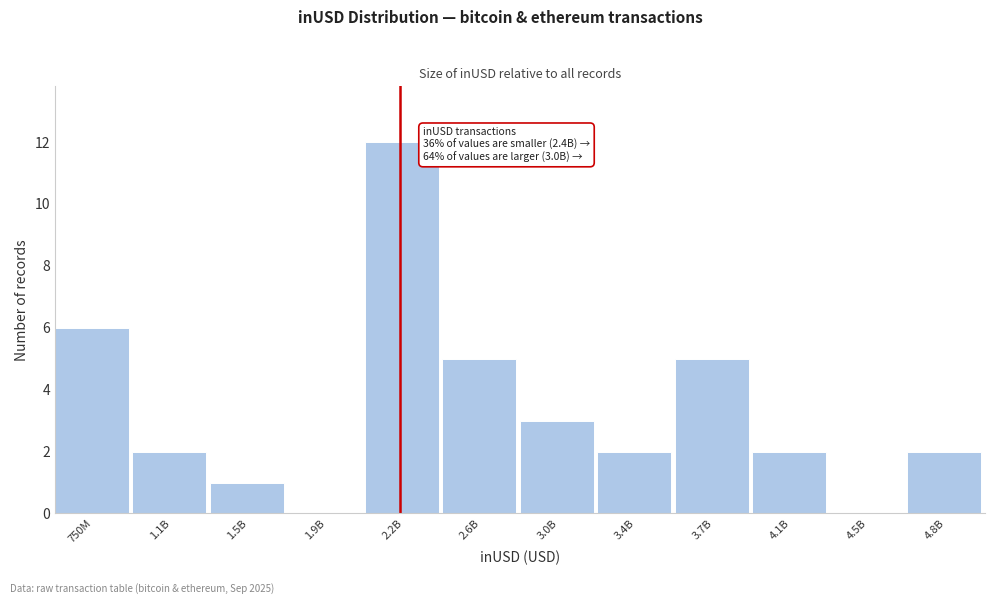

Reading right to left, transcribe all the data shown in this chart.

4.8B=2	4.5B=0	4.1B=2	3.7B=5	3.4B=2	3.0B=3	2.6B=5	2.2B=12	1.9B=0	1.5B=1	1.1B=2	750M=6